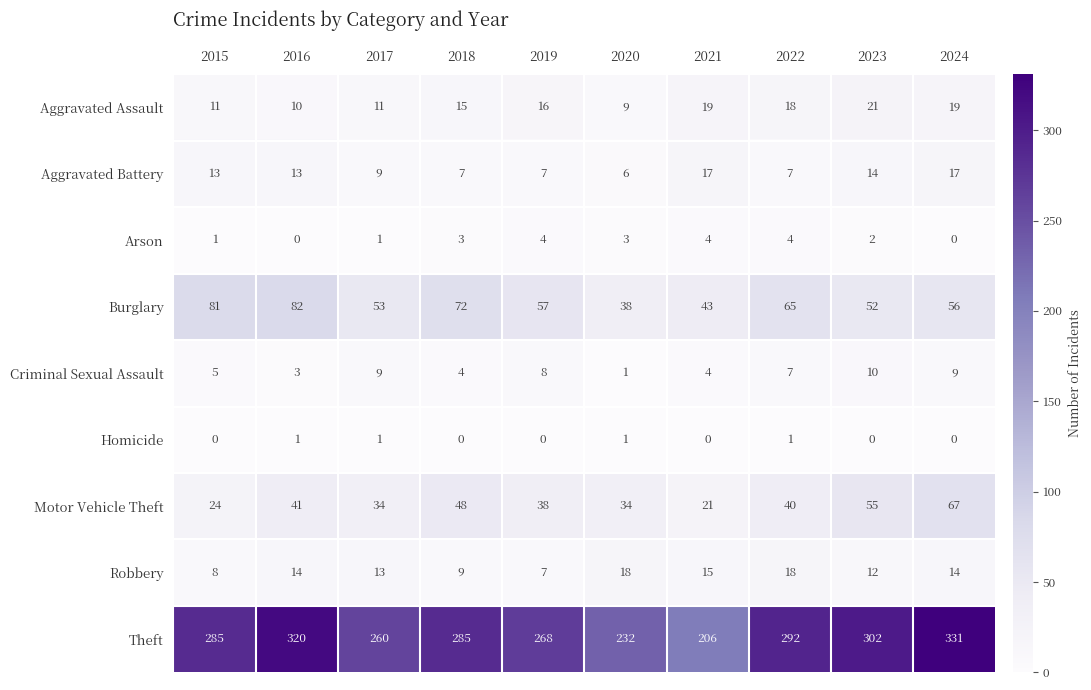

What is the difference between the second highest and minimum values in the Aggravated Assault series?

10